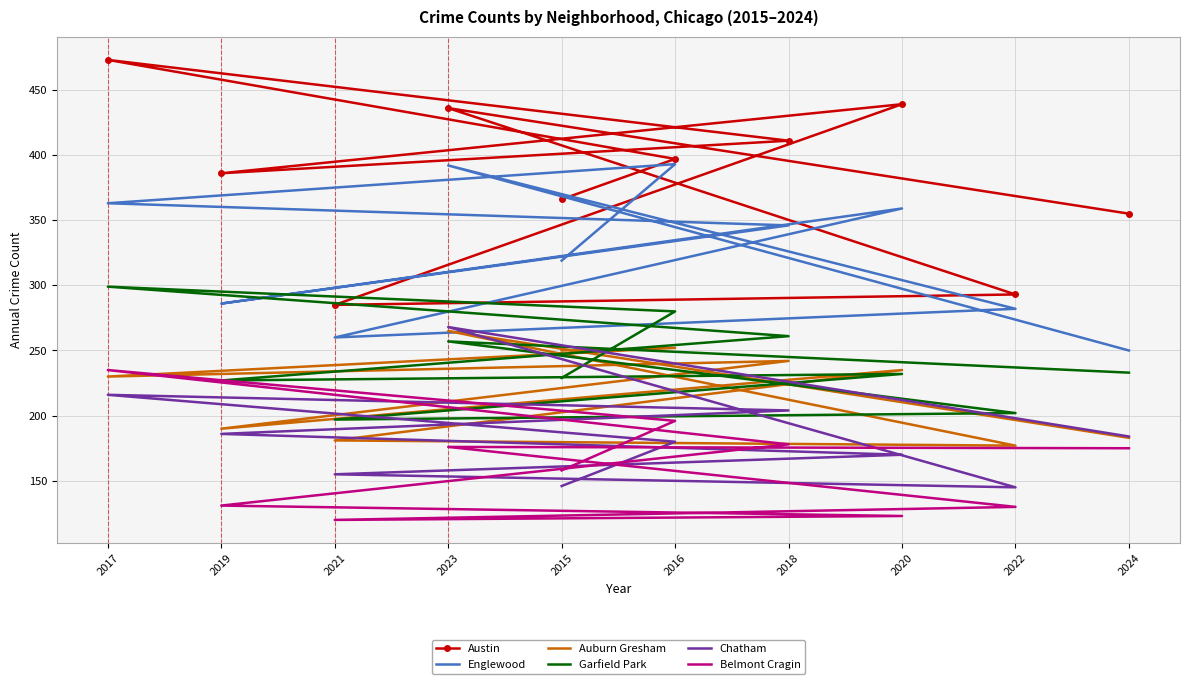

What position from the left is 2015?

5